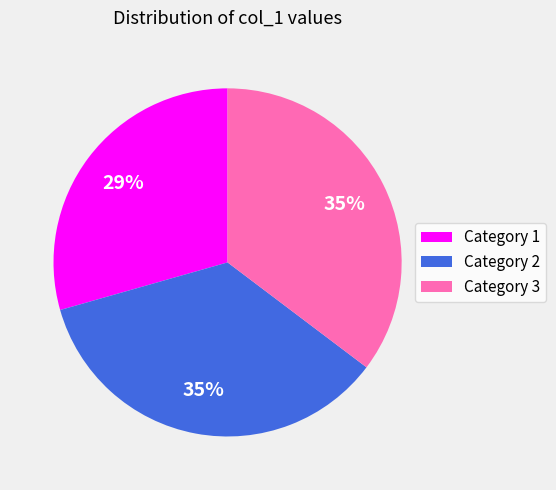

Combined, do Category 1 and Category 2 account for over 50%?

Yes